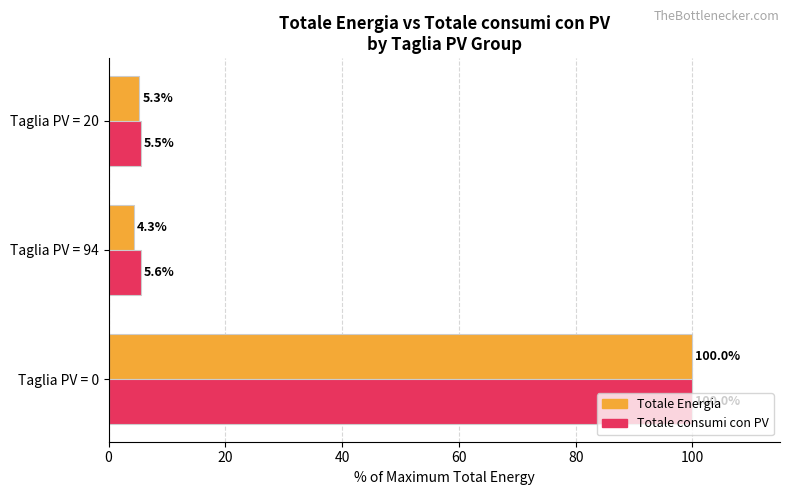

What is the approximate value of Totale consumi con PV at Taglia PV = 20?

5.5